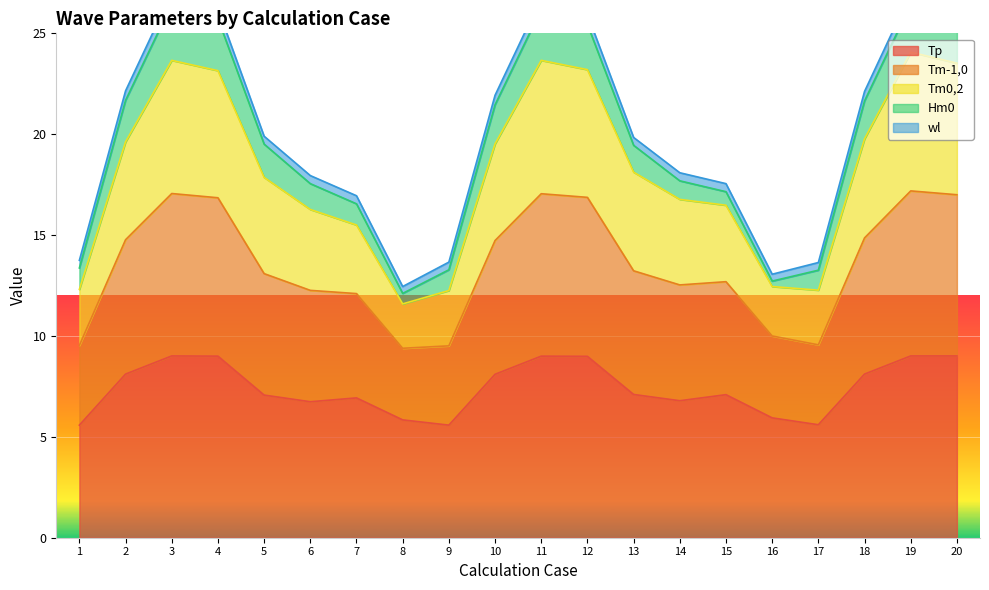

True or false: Tp has more than 2 points higher than both neighbors.

True